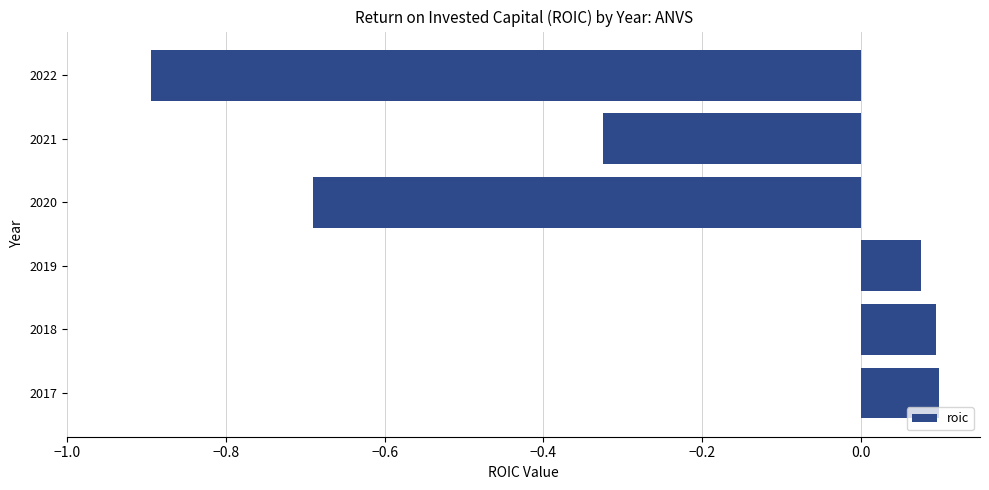

What is the difference between the second highest and minimum values?

1.0